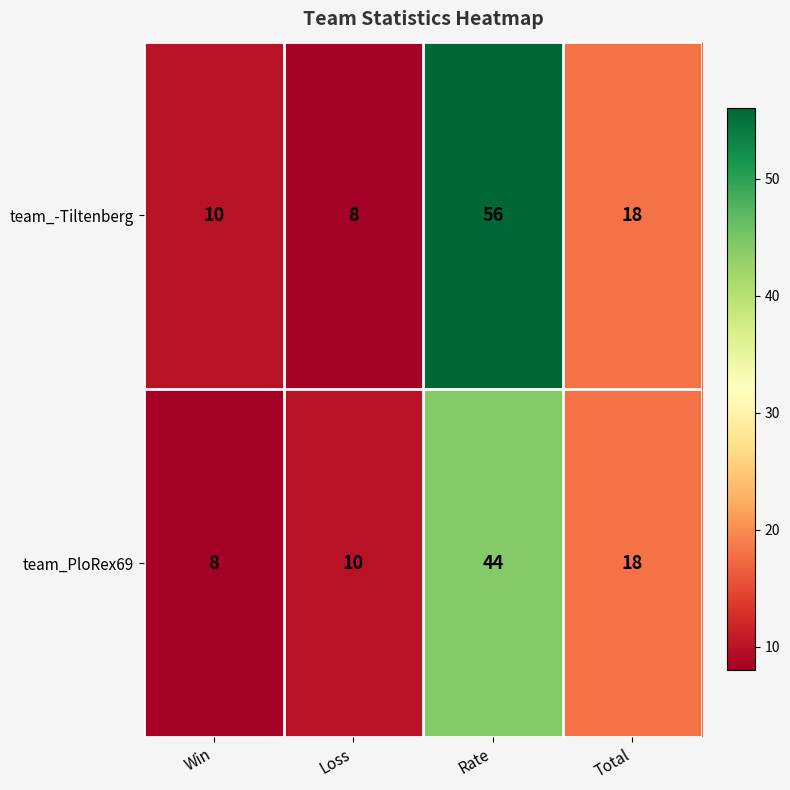

What is the minimum value for team_-Tiltenberg?

8